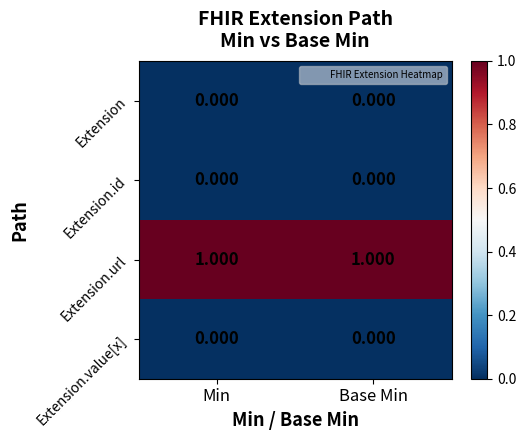

Count the number of categories in the chart.

2